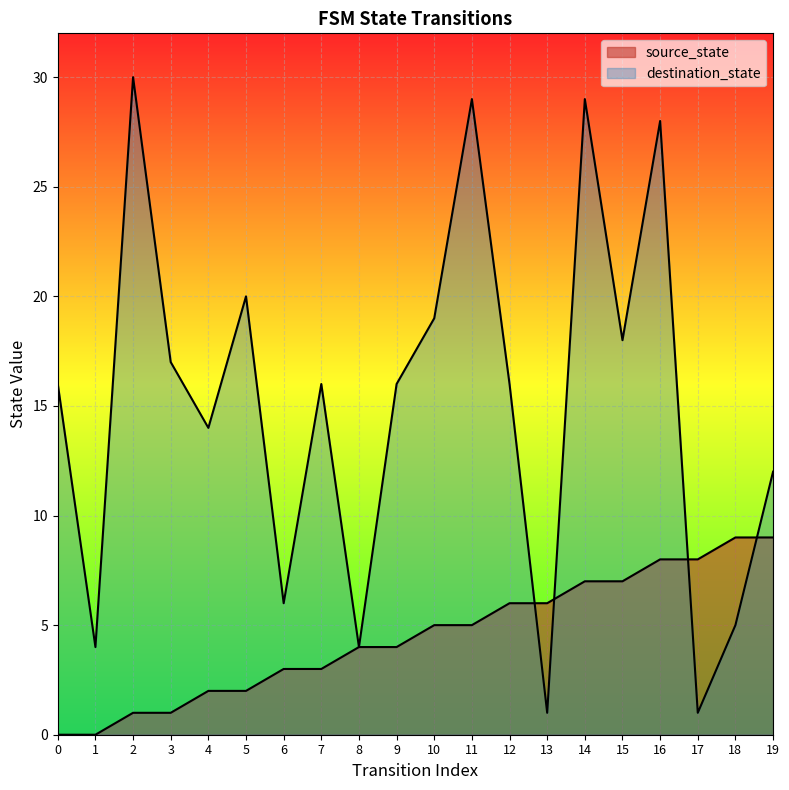

What is the difference between the destination_state values at 9 and 4?

2